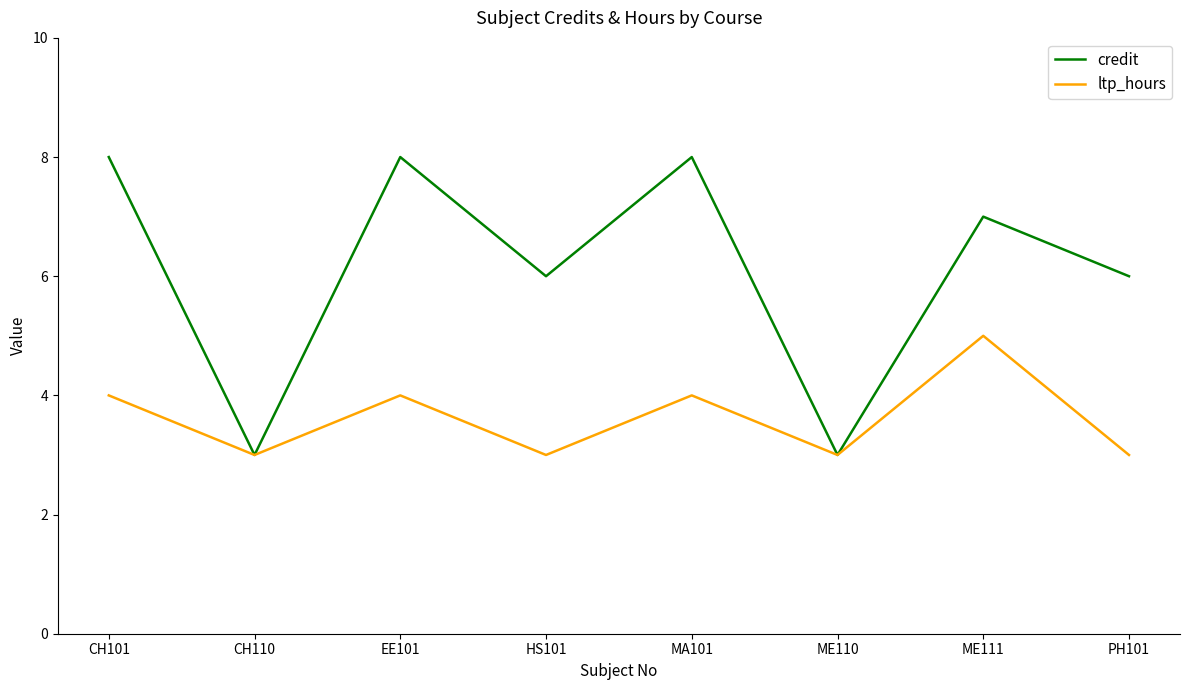

Does the chart have visible grid lines?

No